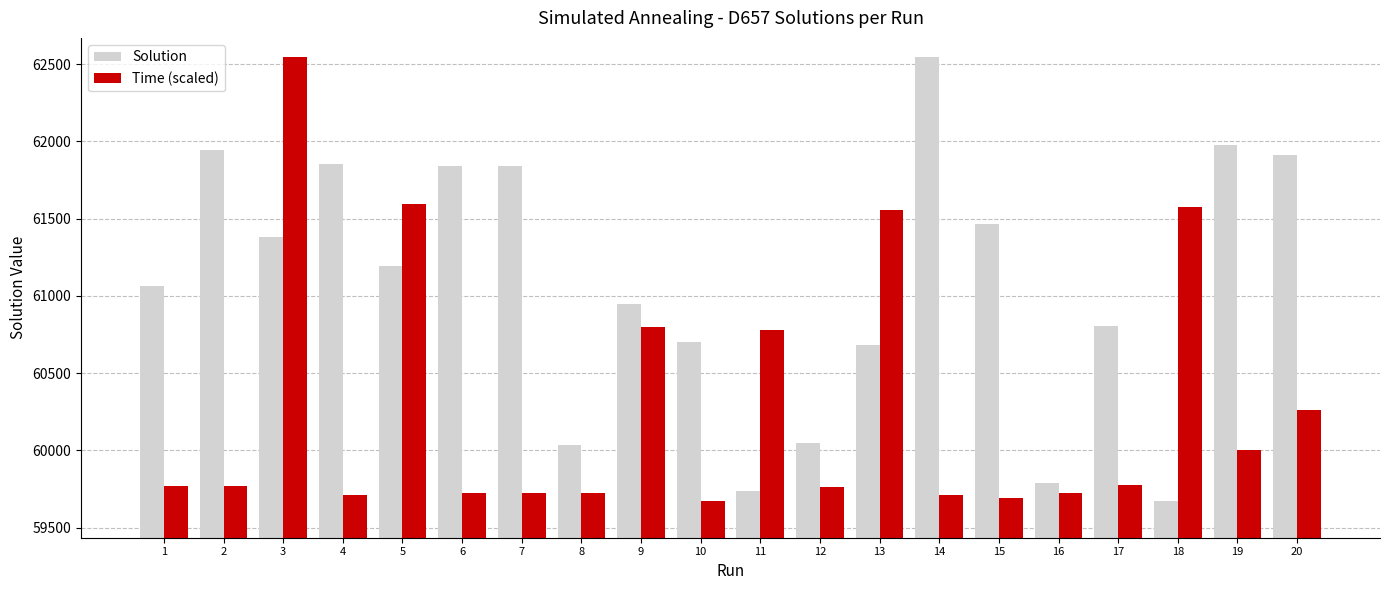

What is the difference between the highest and lowest values at 18?

1904.8